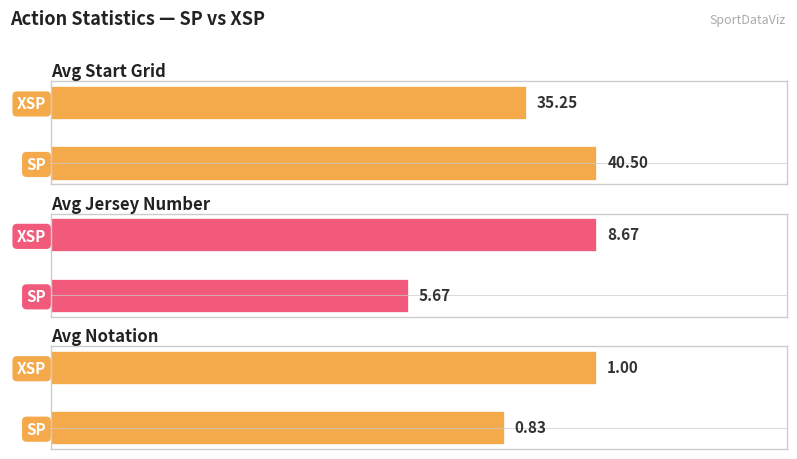

What is the difference between the highest and lowest values at SP?

39.7